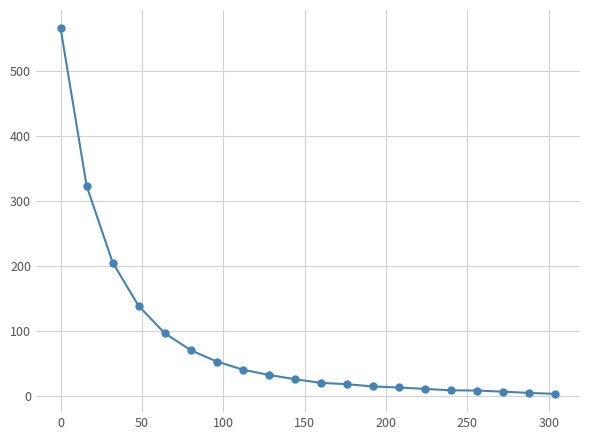

What is the difference between the maximum and minimum values?

561.7